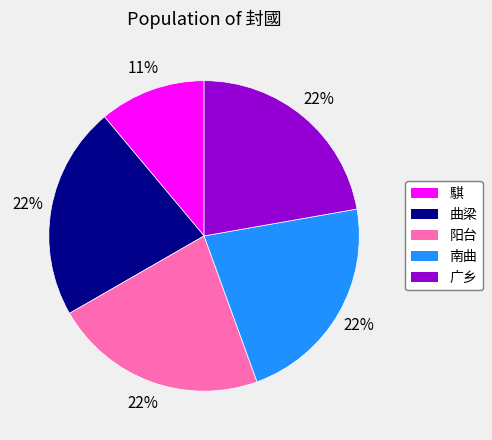

To the nearest percent, what is the combined percentage of 阳台 and 騏?

33%